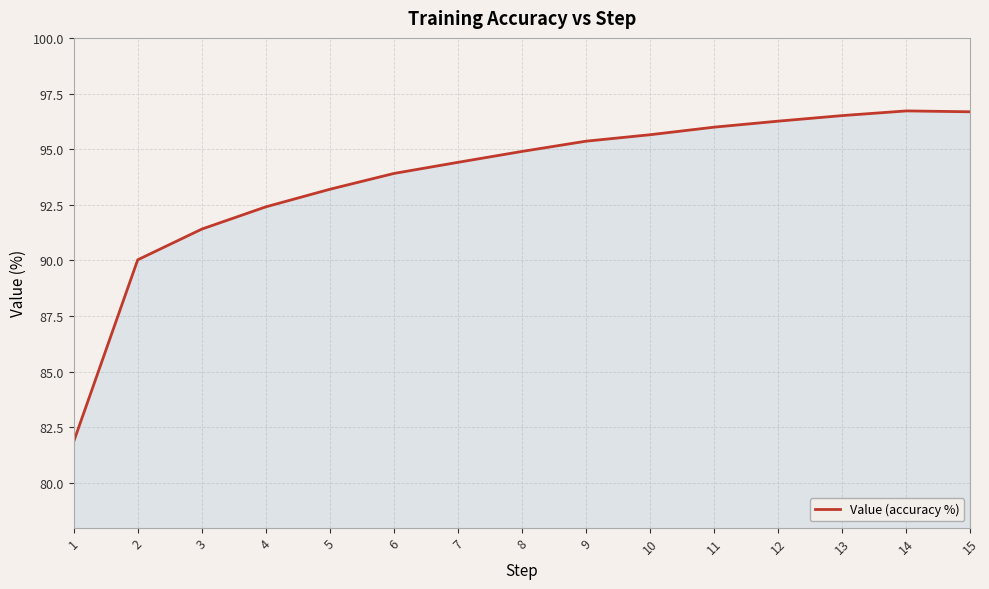

At which label does the data first exceed 94?

7